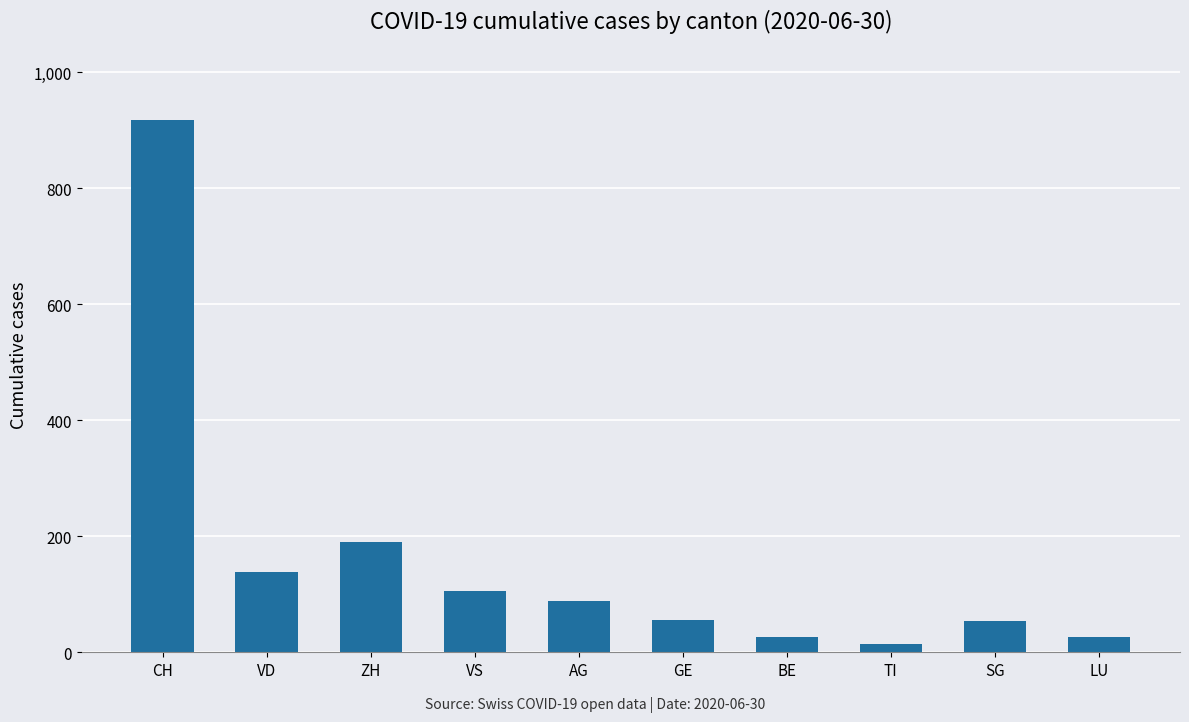

Where is the data nearest to the value 466?

ZH